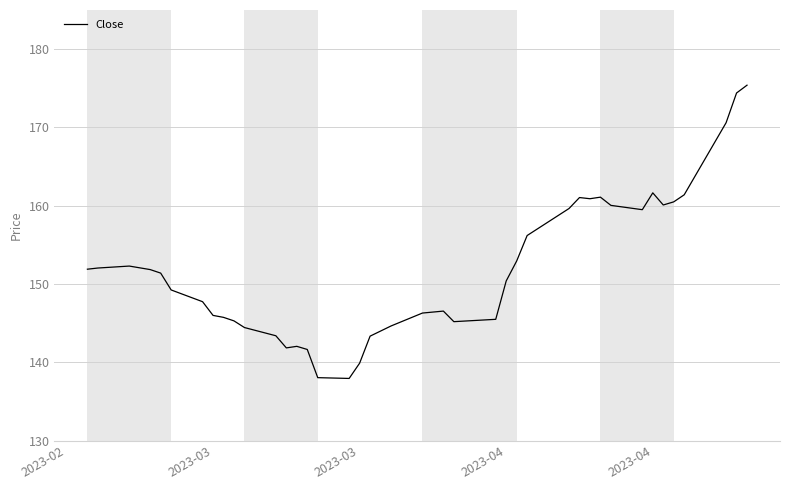

What is the maximum value shown in the chart?

175.4